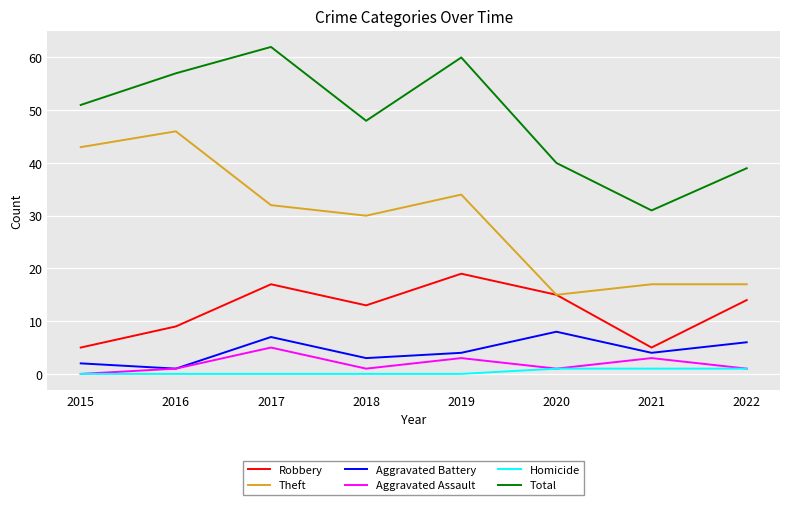

Reading left to right, transcribe all the data shown in this chart.

Robbery: 5	9	17	13	19	15	5	14
Theft: 43	46	32	30	34	15	17	17
Aggravated Battery: 2	1	7	3	4	8	4	6
Aggravated Assault: 0	1	5	1	3	1	3	1
Homicide: 0	0	0	0	0	1	1	1
Total: 51	57	62	48	60	40	31	39